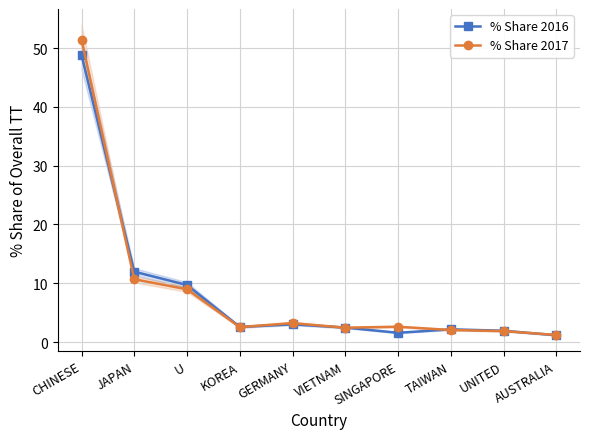

What value does the % Share 2016 series have at TAIWAN?

2.2